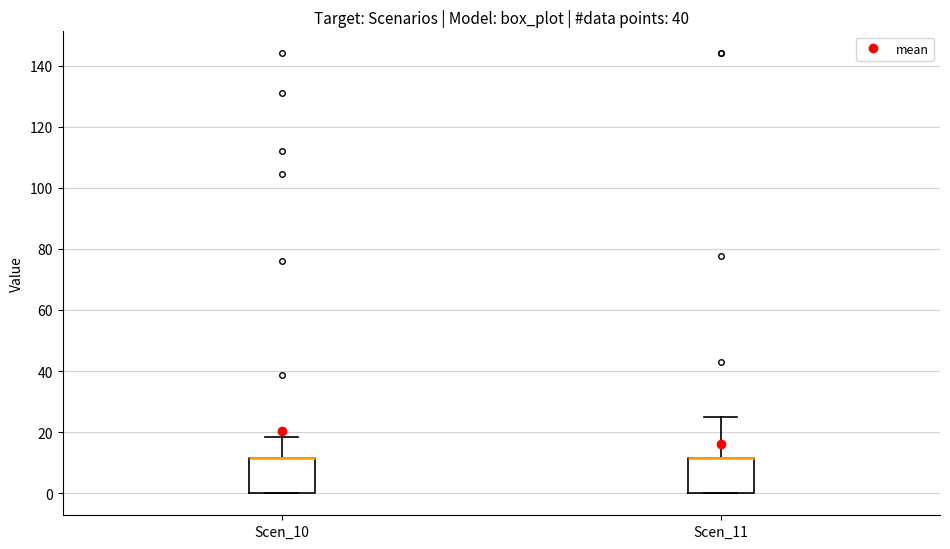

Where is the lower edge of the box for Scen_11 on the y-axis? The values are not printed on the chart, so give them approximately, as read against the axis.

0